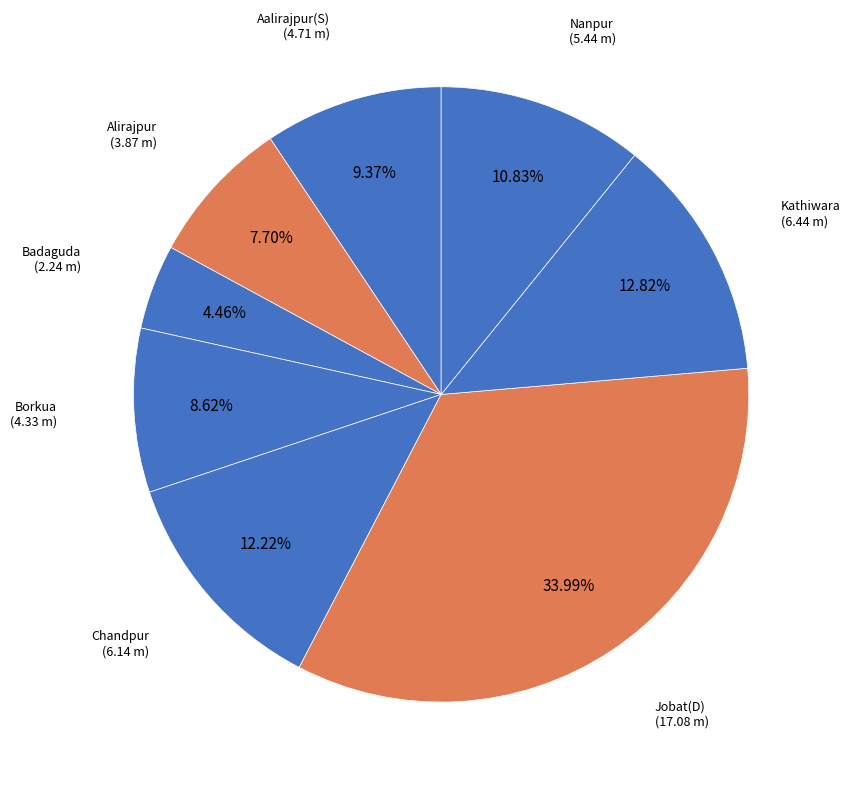

Between Alirajpur and Nanpur, which is larger?

Nanpur